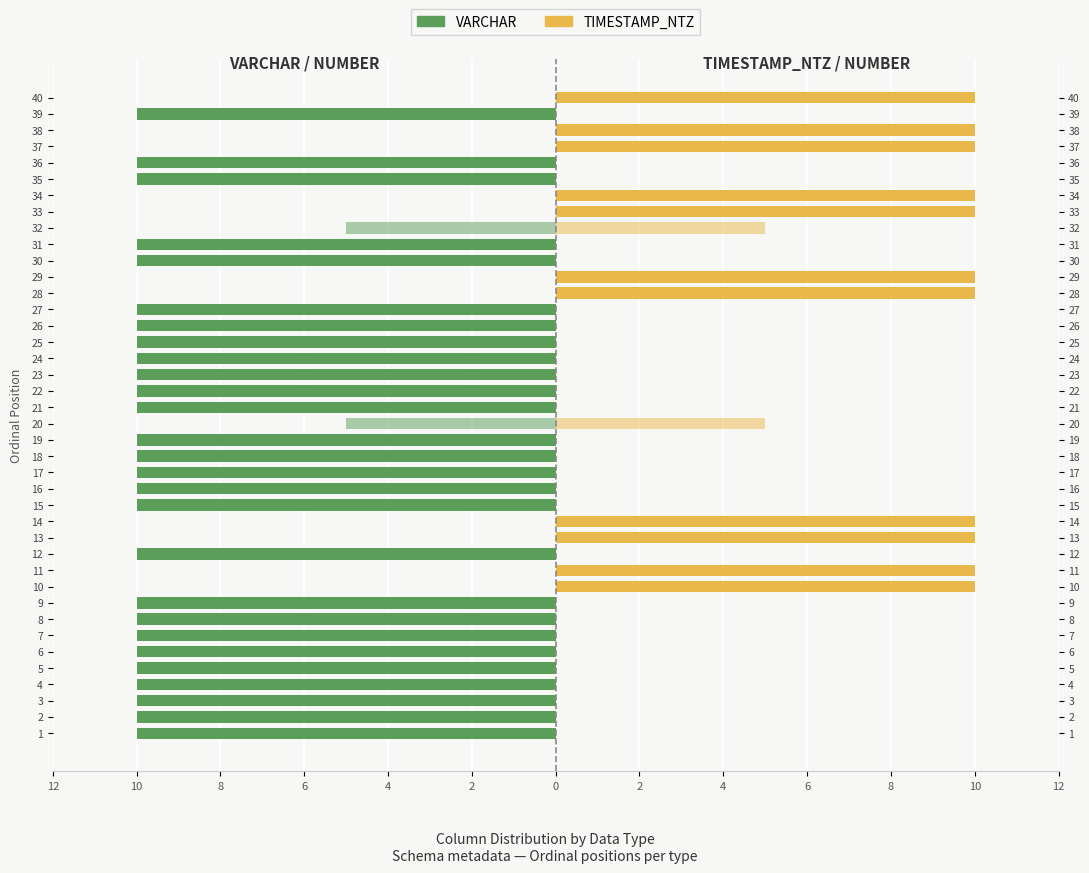

Where is NUMBER (left) nearest to the value -2?

1